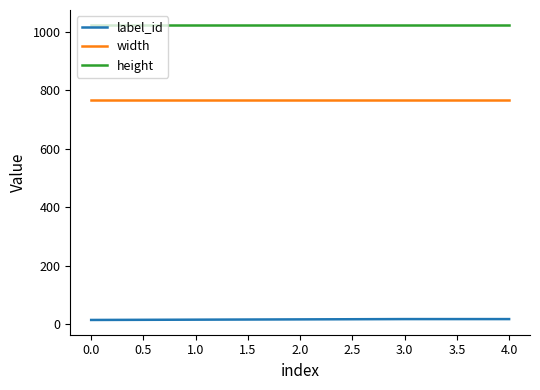

At how many categories does at least one series exceed 475?

5